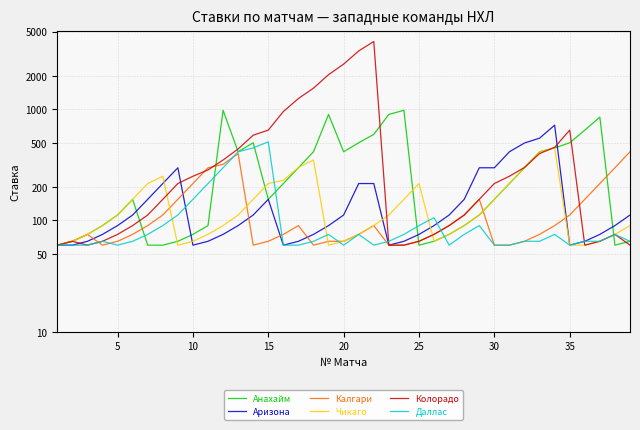

After their last crossing, which series has the higher values: Чикаго or Даллас?

Чикаго